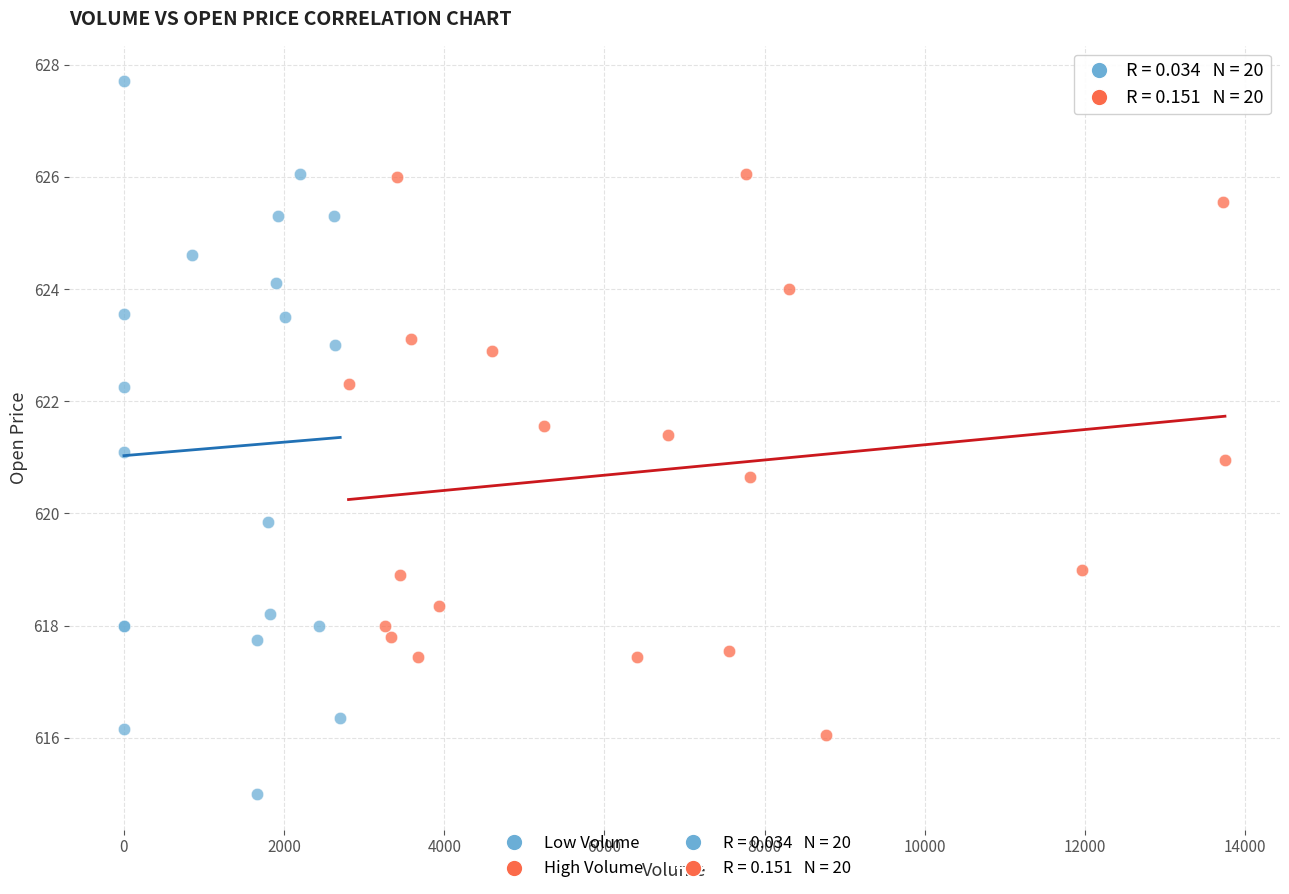

Which series has the widest spread of Y values?

Low Volume